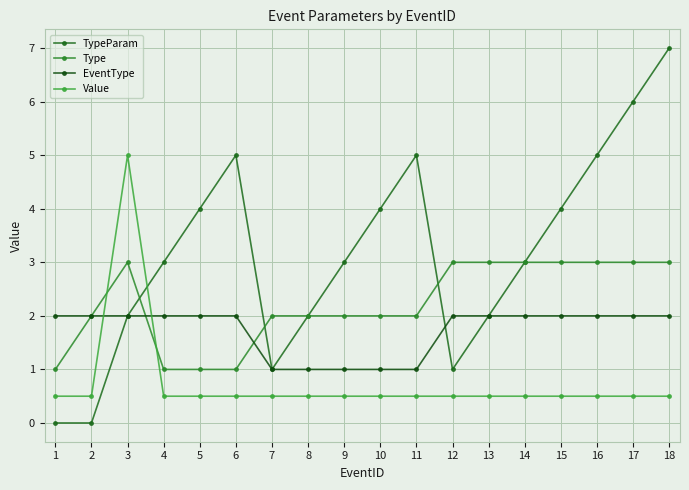

How many lines are shown in the chart?

4